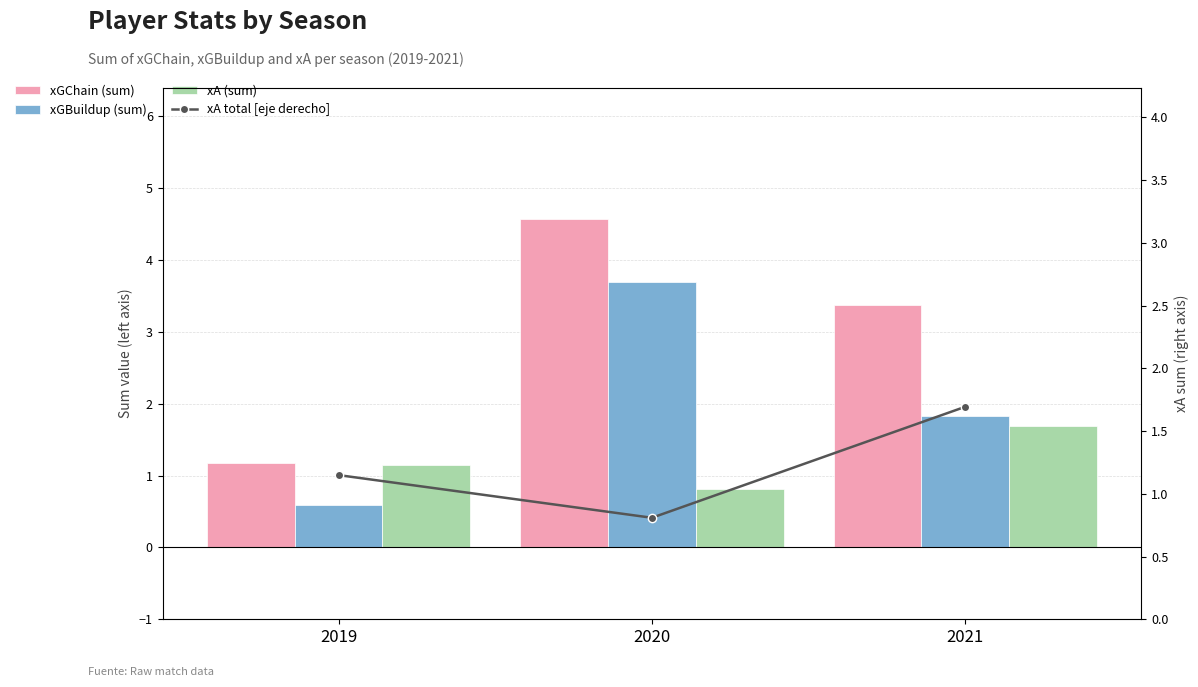

Reading left to right, list all the values displayed in this chart.

xGChain (sum): 1.2	4.6	3.4
xGBuildup (sum): 0.6	3.7	1.8
xA (sum): 1.1	0.8	1.7
xA total [eje derecho]: 1.1	0.8	1.7